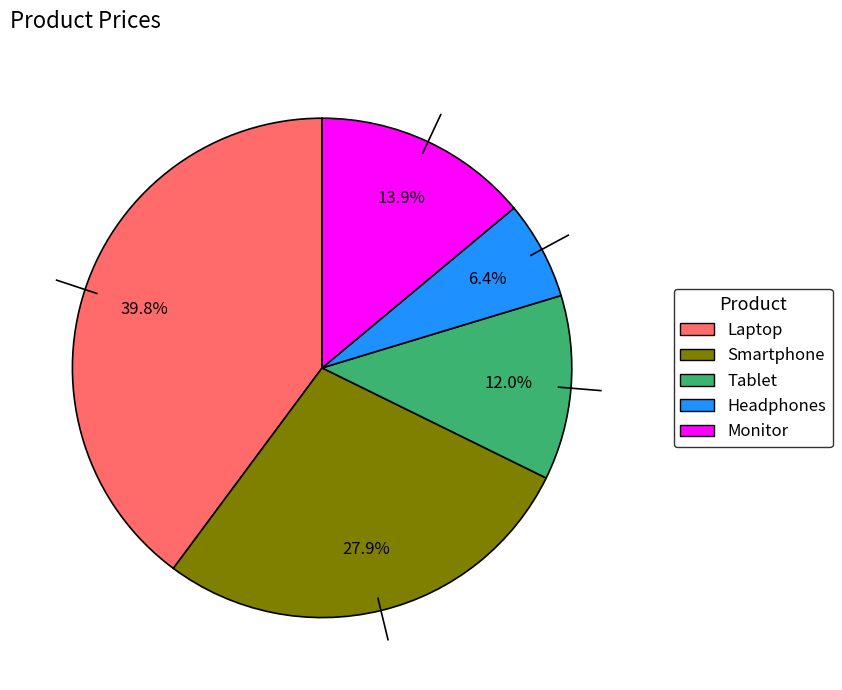

To the nearest percent, what is the average slice percentage?

20%